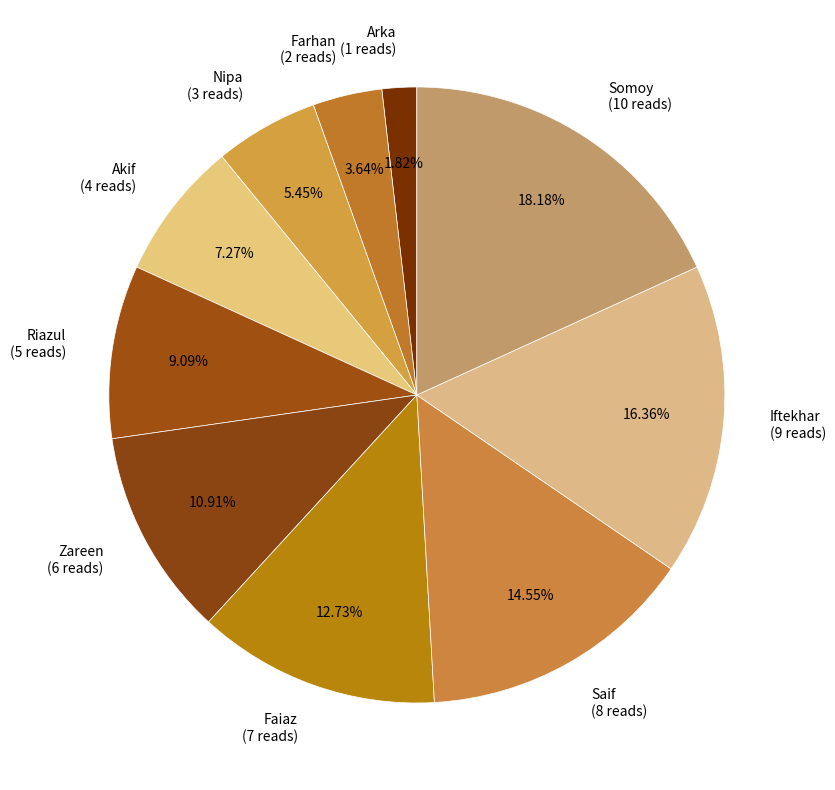

Count the number of slices in the pie.

10